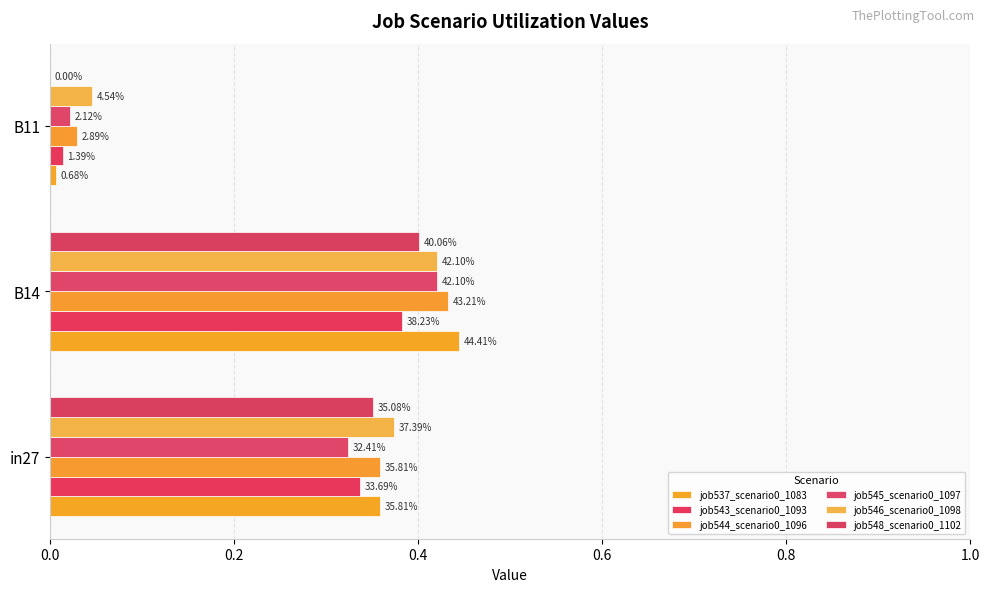

What is the sum of all job548_scenario0_1102 values?

0.8